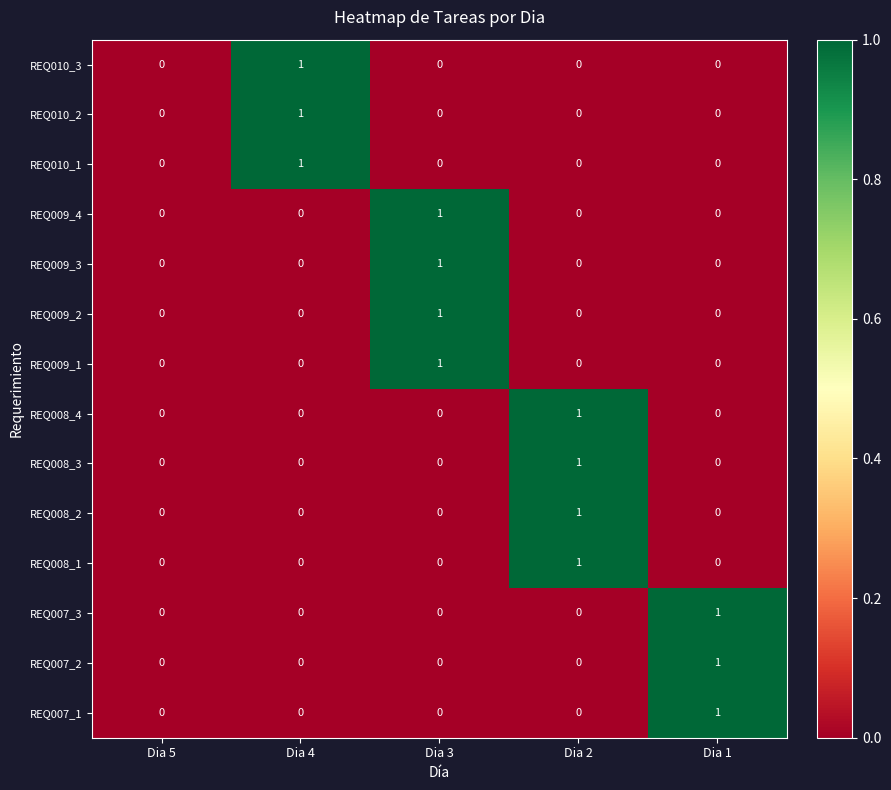

What is the total value across all series at Dia 3?

4